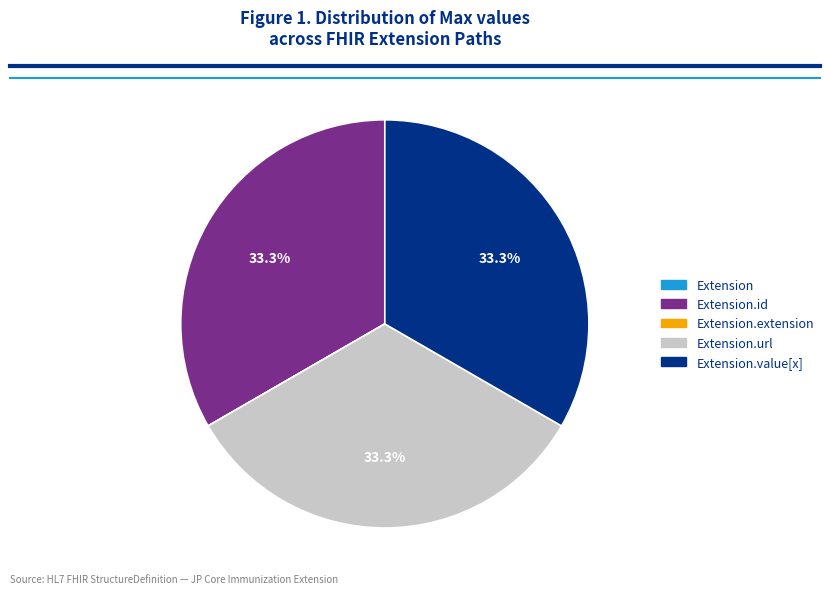

Does any single category account for the majority?

No